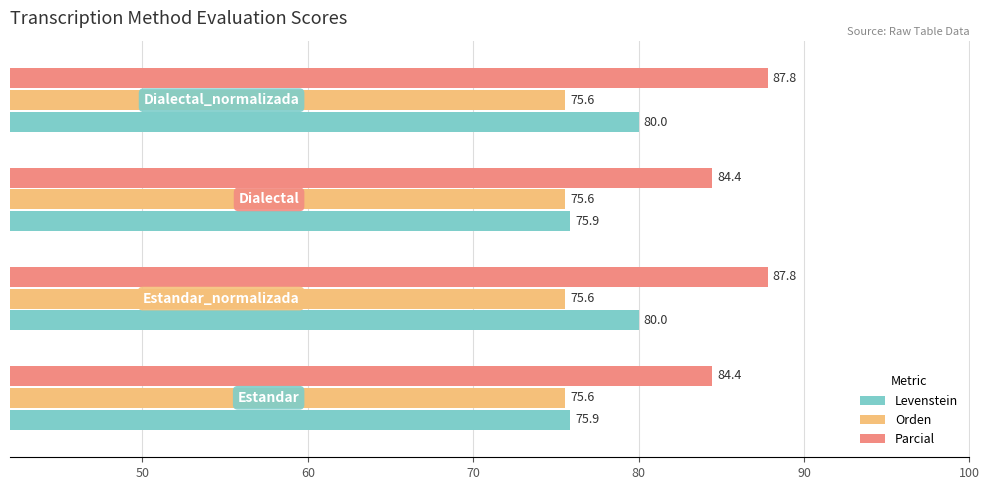

What is the average value of the Parcial series?

86.1